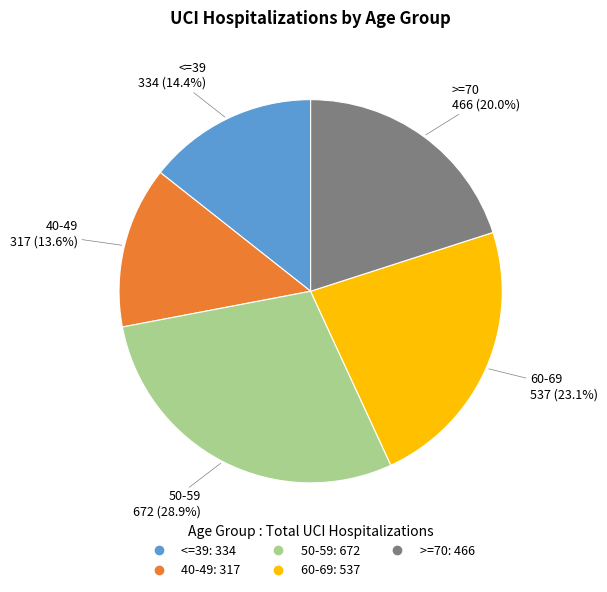

To the nearest percent, what is the average slice percentage?

20%